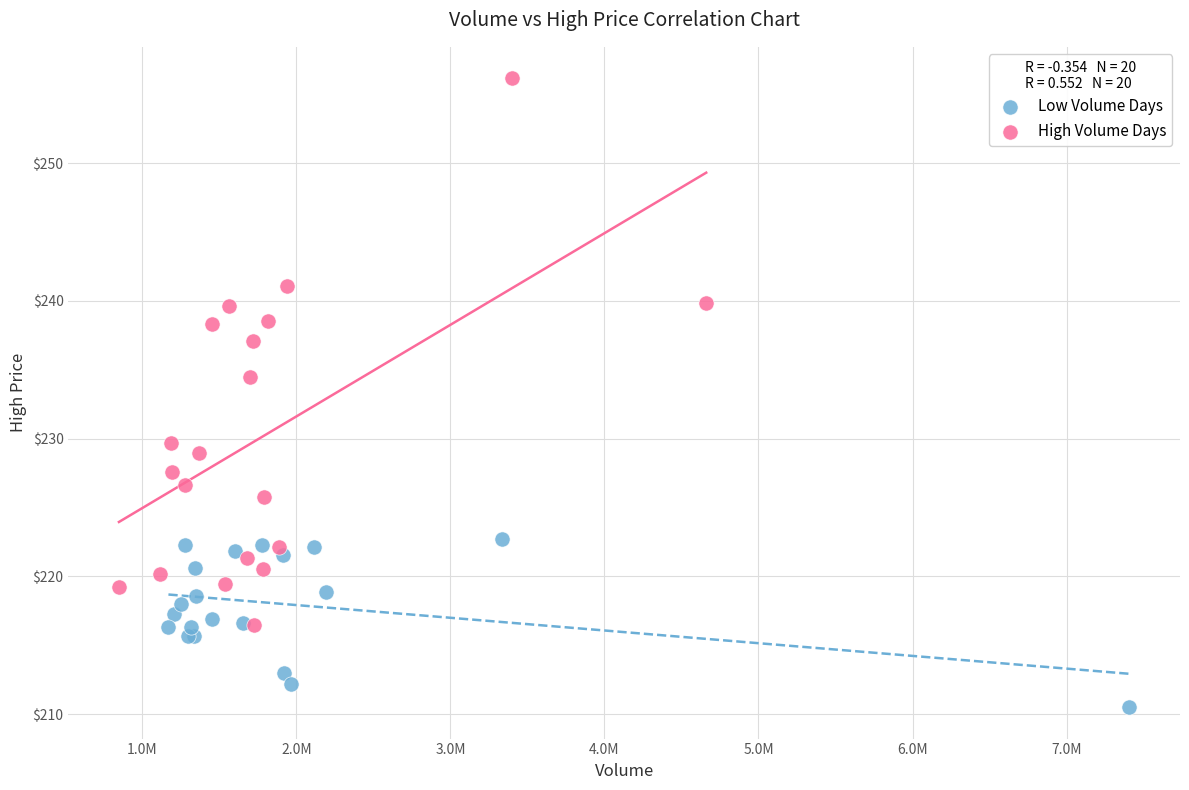

Which series has the largest Y range (max minus min)?

High Volume Days